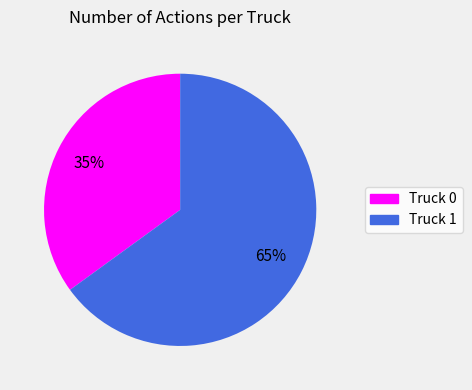

To the nearest percent, what is the average slice percentage?

50%